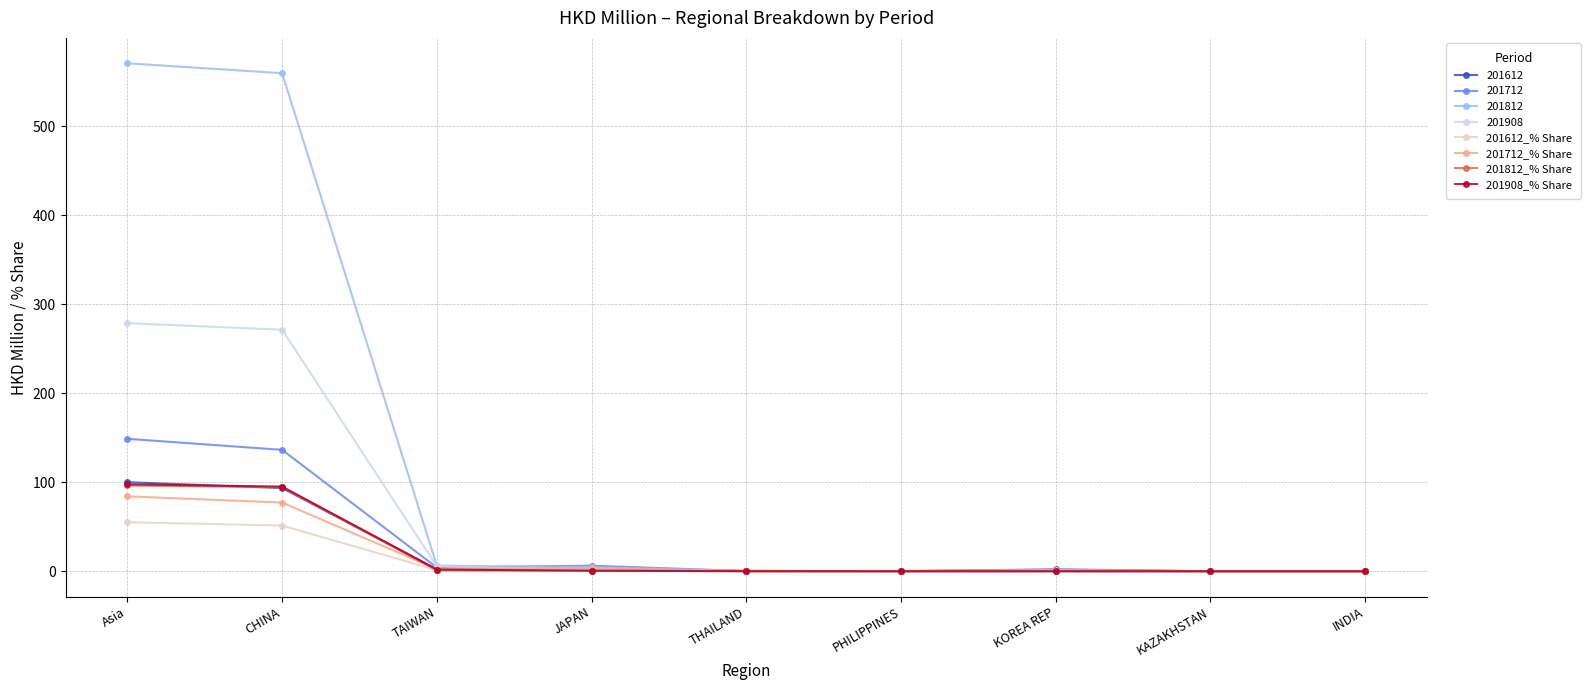

What is the label of the 9th point from the right?

Asia